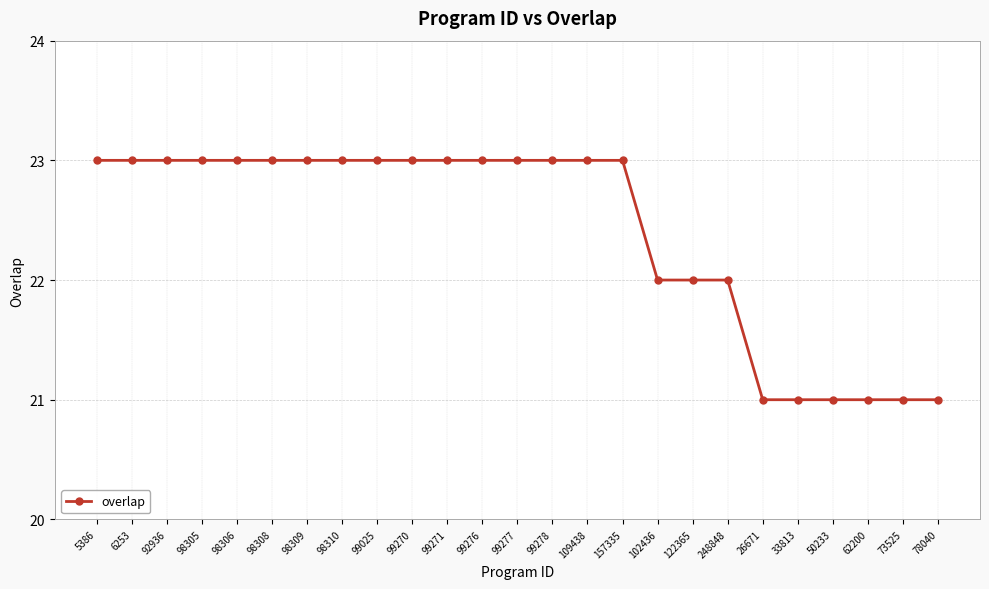

Count the values in the range 22 to 23.

19